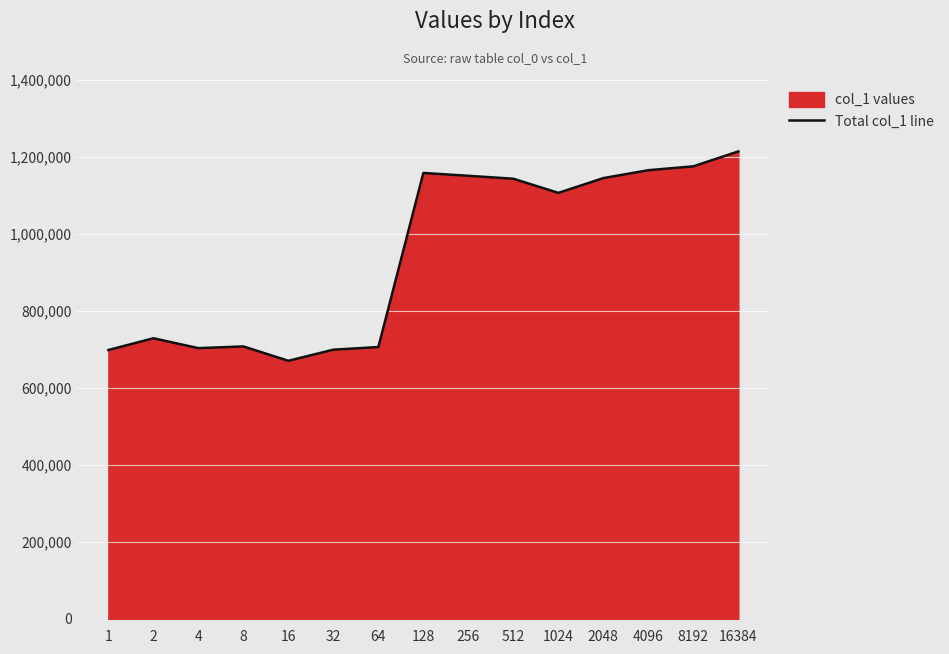

True or false: the data has more than 1 interior local peaks.

True